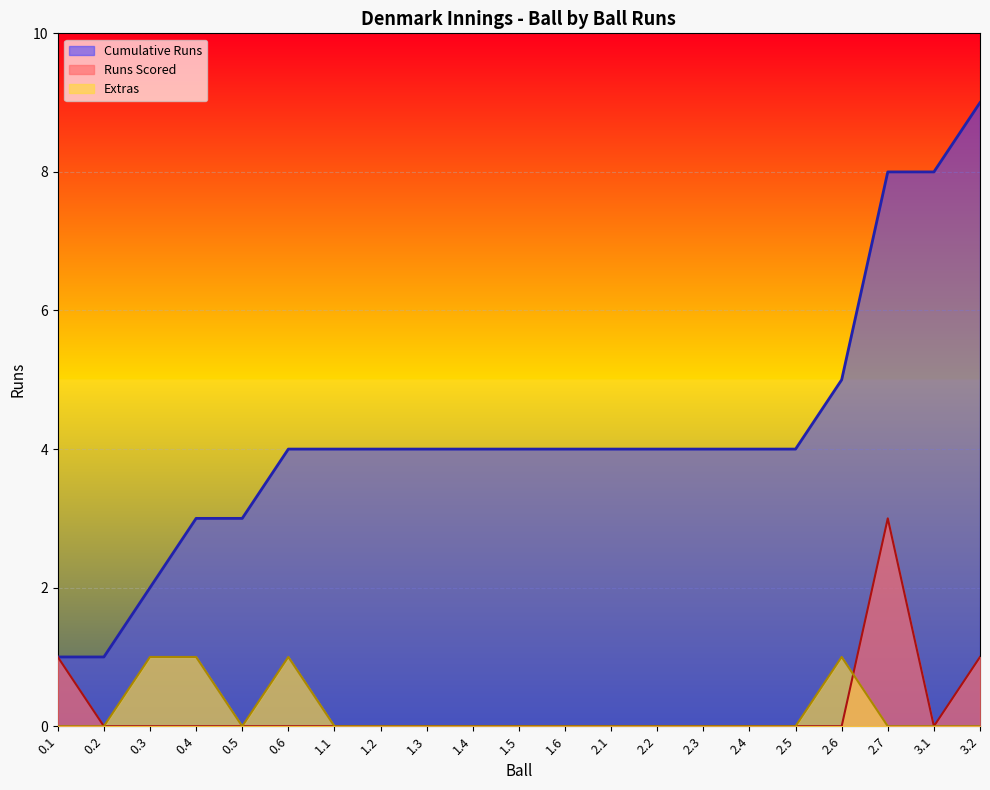

Rank the series by their maximum value, from highest to lowest.

Cumulative Runs, Runs Scored, Extras